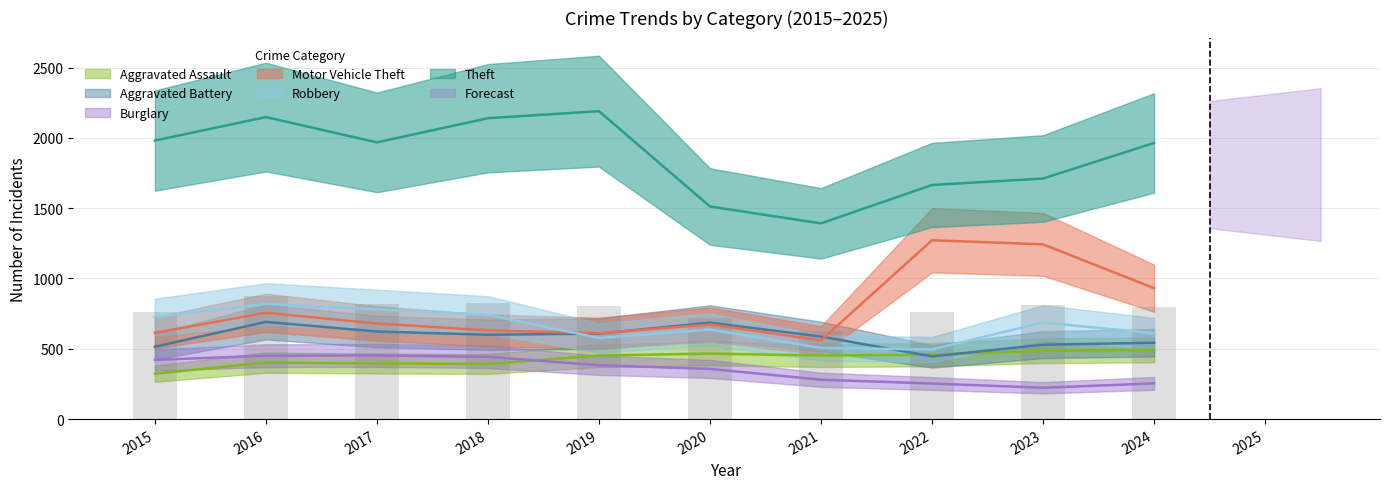

List the series in order of their peak value, highest first.

Theft, Motor Vehicle Theft, Robbery, Aggravated Battery, Aggravated Assault, Burglary